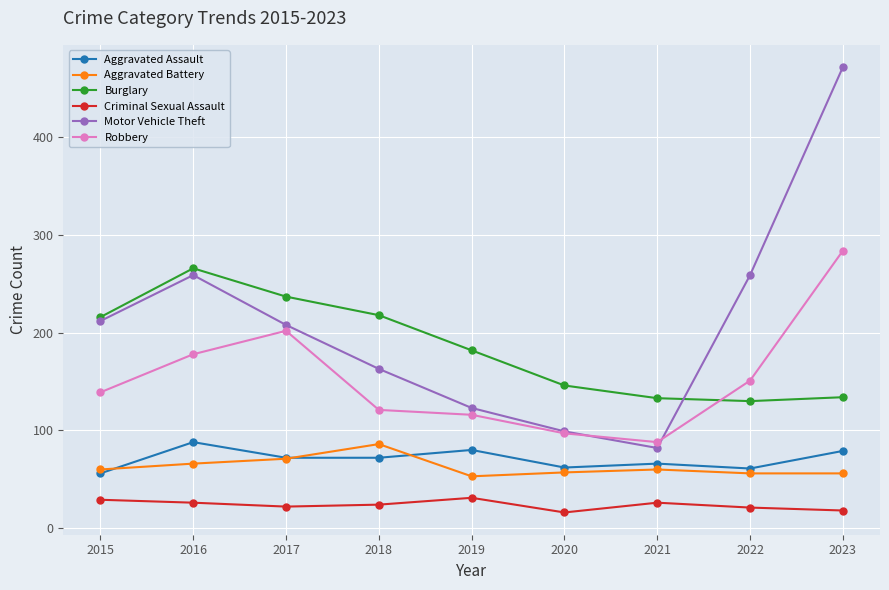

What is the value of the Aggravated Battery point at the 8th from the left?

56